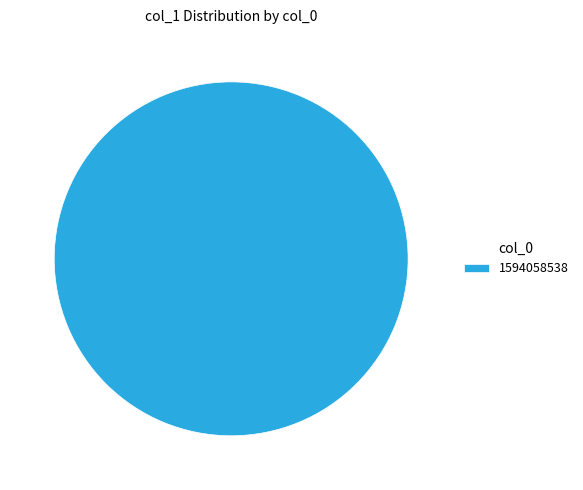

The 1594058538 slice represents 100% of the pie. True or false?

True